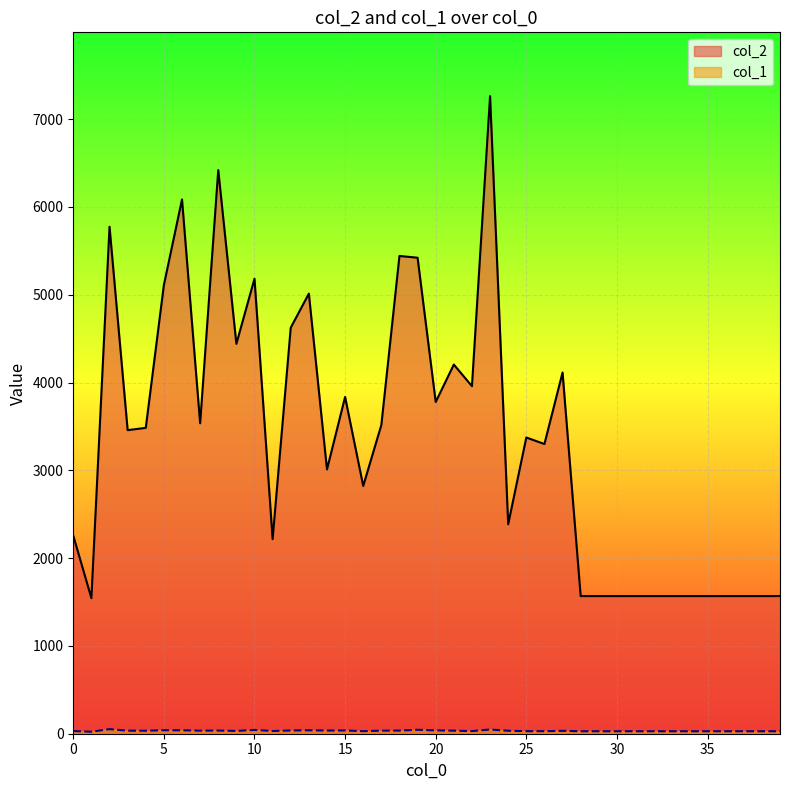

What is the difference between the maximum and minimum values in the col_2 series?

5719